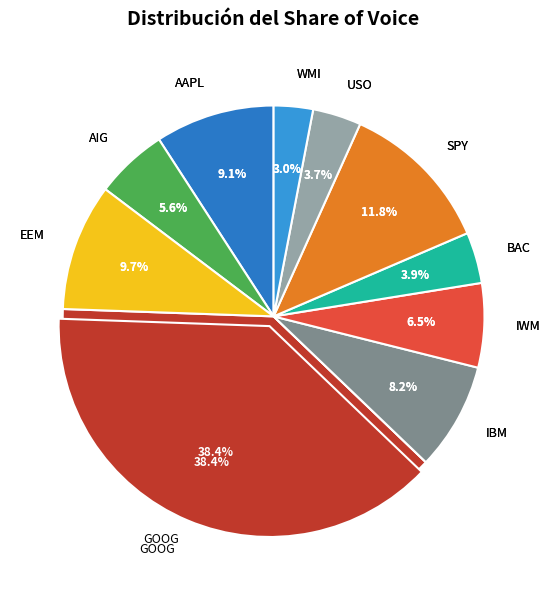

What percentage is the GOOG slice, to the nearest percent?

38%